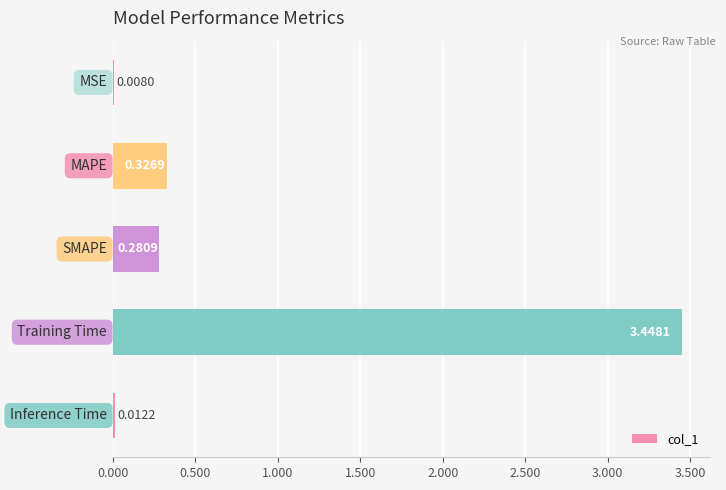

What is the sum of all values?

4.1